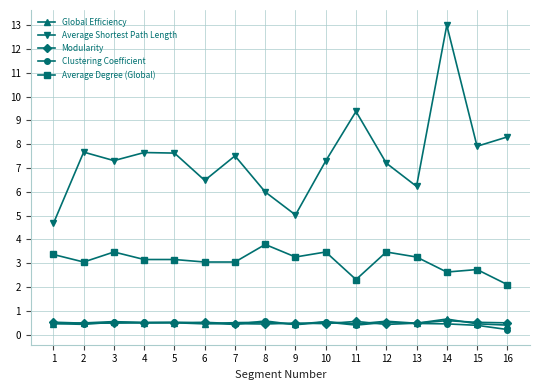

How many Global Efficiency values are between 0 and 1?

16